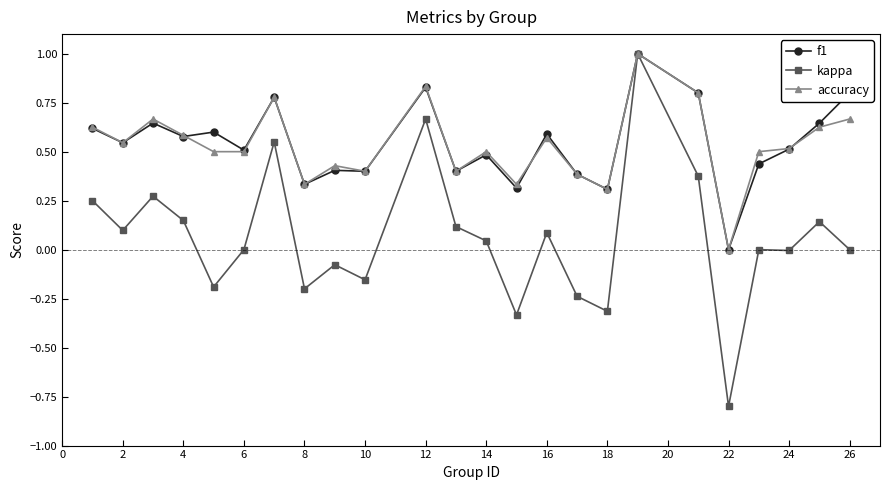

What is the highest value of the accuracy series?

1.0